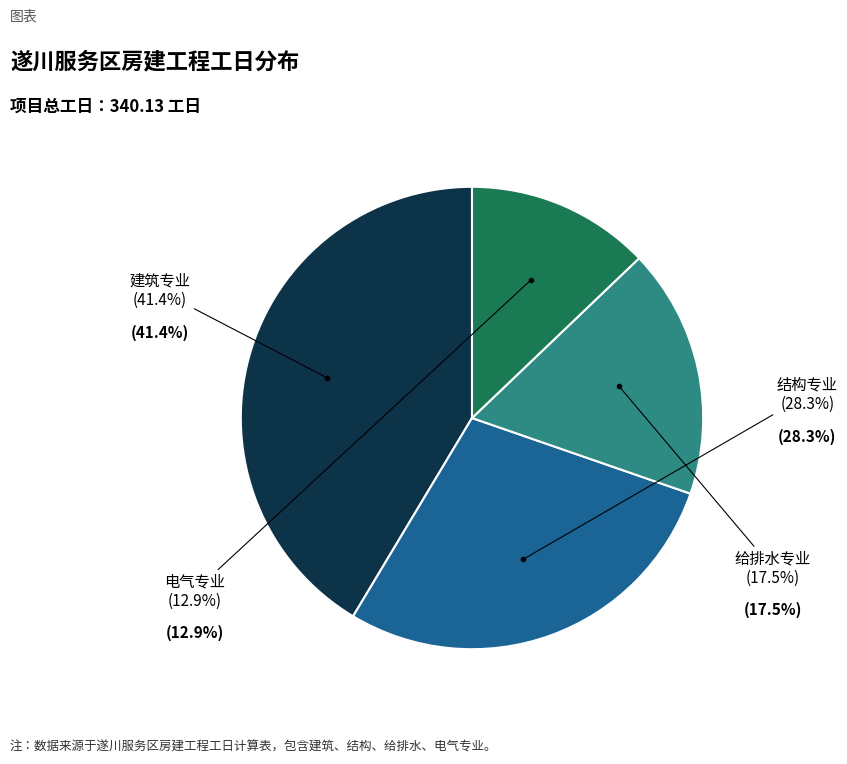

Is there any slice that represents more than half of the pie?

No